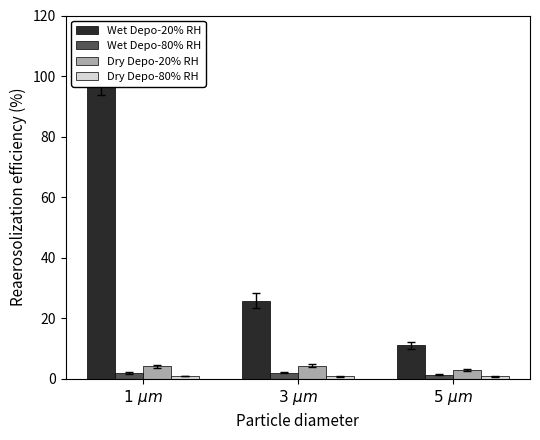

How many categories are shown in the chart?

3